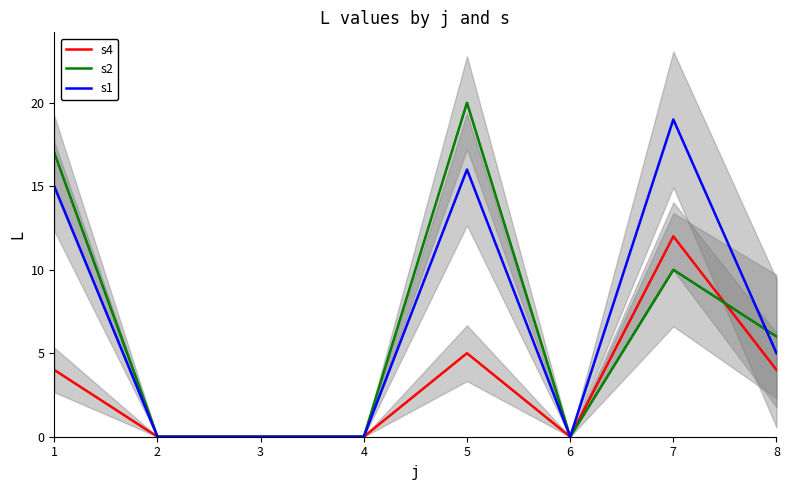

Where is s1 nearest to the value 9?

8